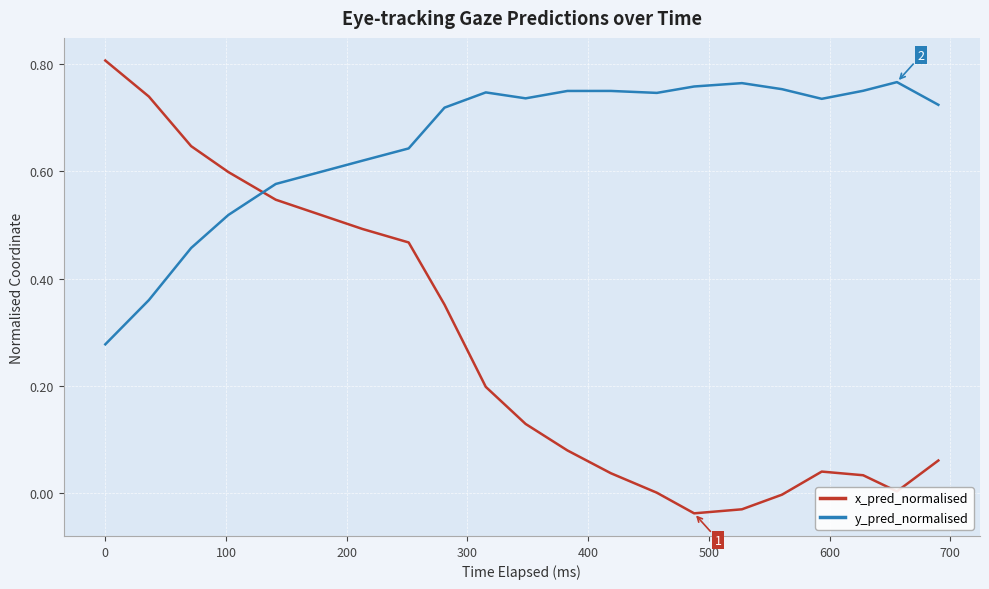

Which series has the largest total across all categories?

y_pred_normalised